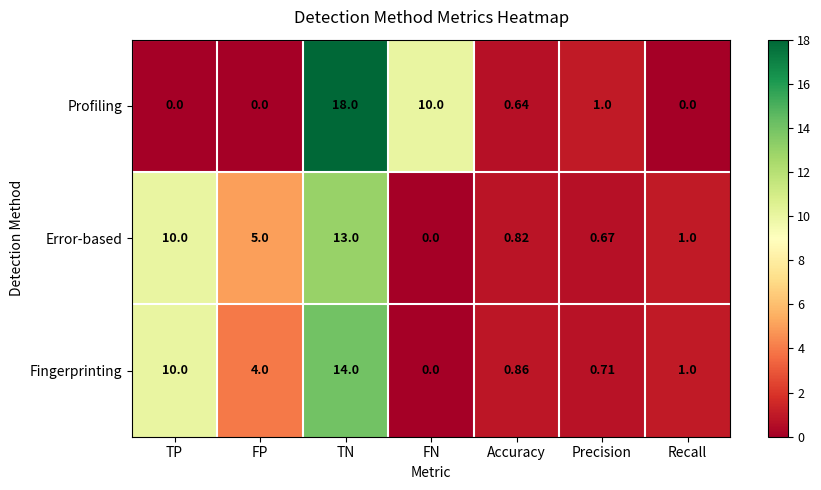

Is the value of Error-based at Accuracy greater than the value of Profiling at FP?

Yes